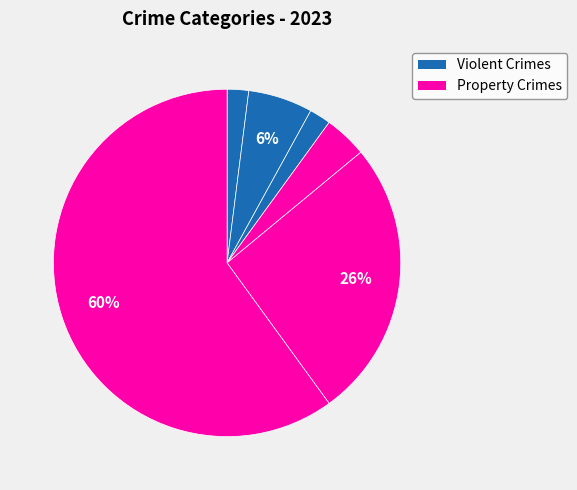

How many slices are in this pie chart?

6